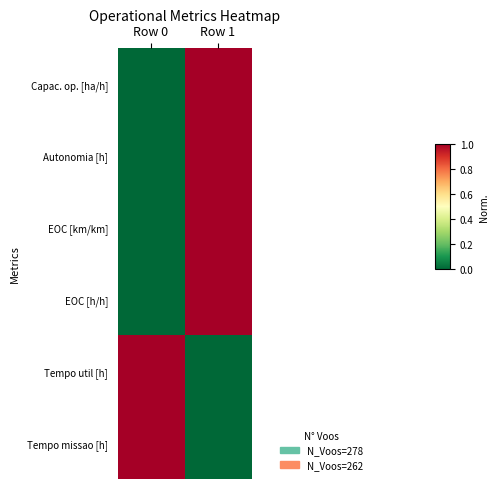

Reading left to right, what are all the values shown in this chart?

Capac. op. [ha/h]: Row 0=0	Row 1=1
Autonomia [h]: Row 0=0	Row 1=1
EOC [km/km]: Row 0=0	Row 1=1
EOC [h/h]: Row 0=0	Row 1=1
Tempo util [h]: Row 0=1	Row 1=0
Tempo missao [h]: Row 0=1	Row 1=0